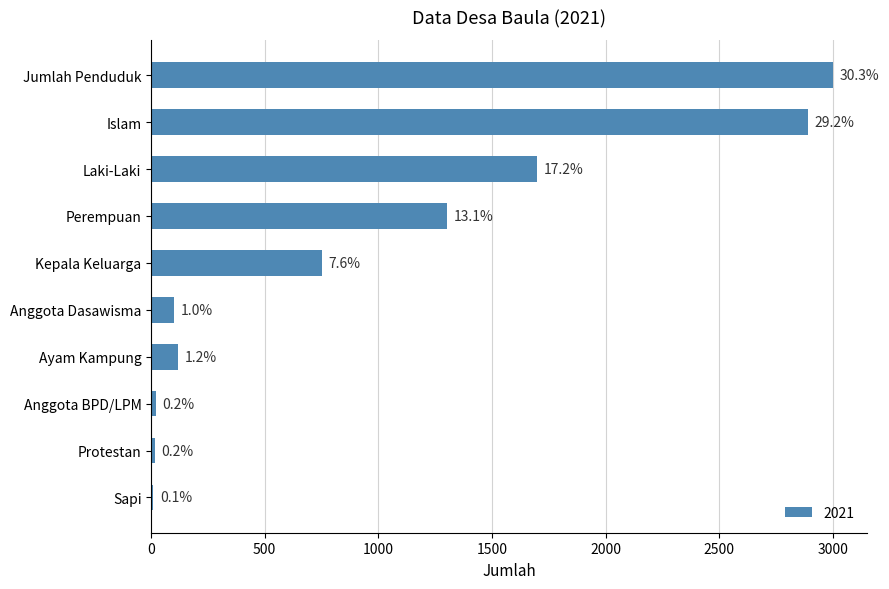

What is the sum of all values?

9905